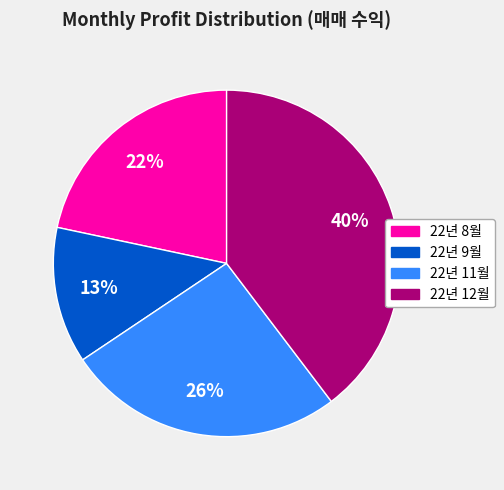

Is there a majority slice in this chart?

No